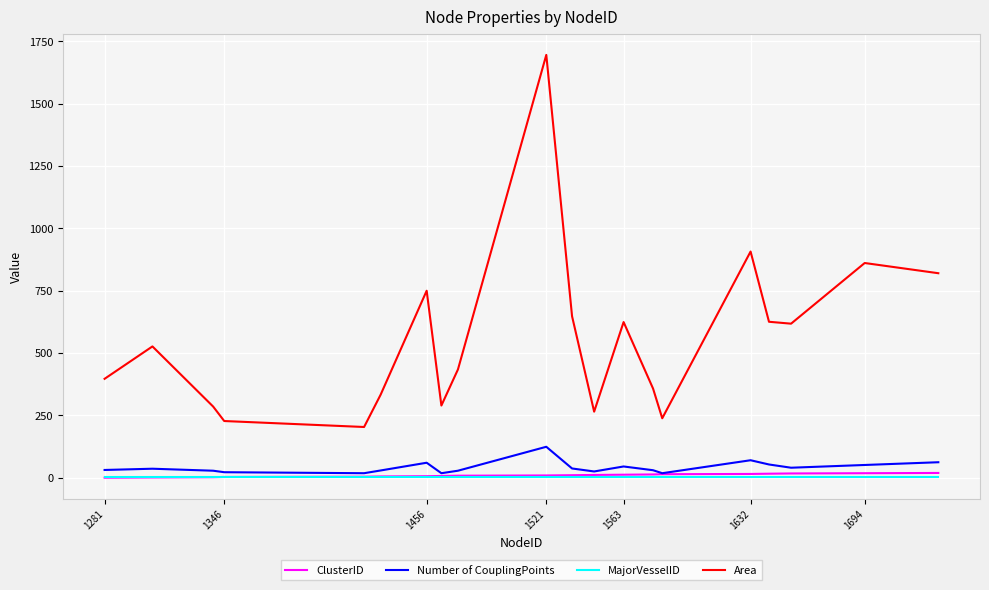

Is this an area chart (filled region under the line)?

No